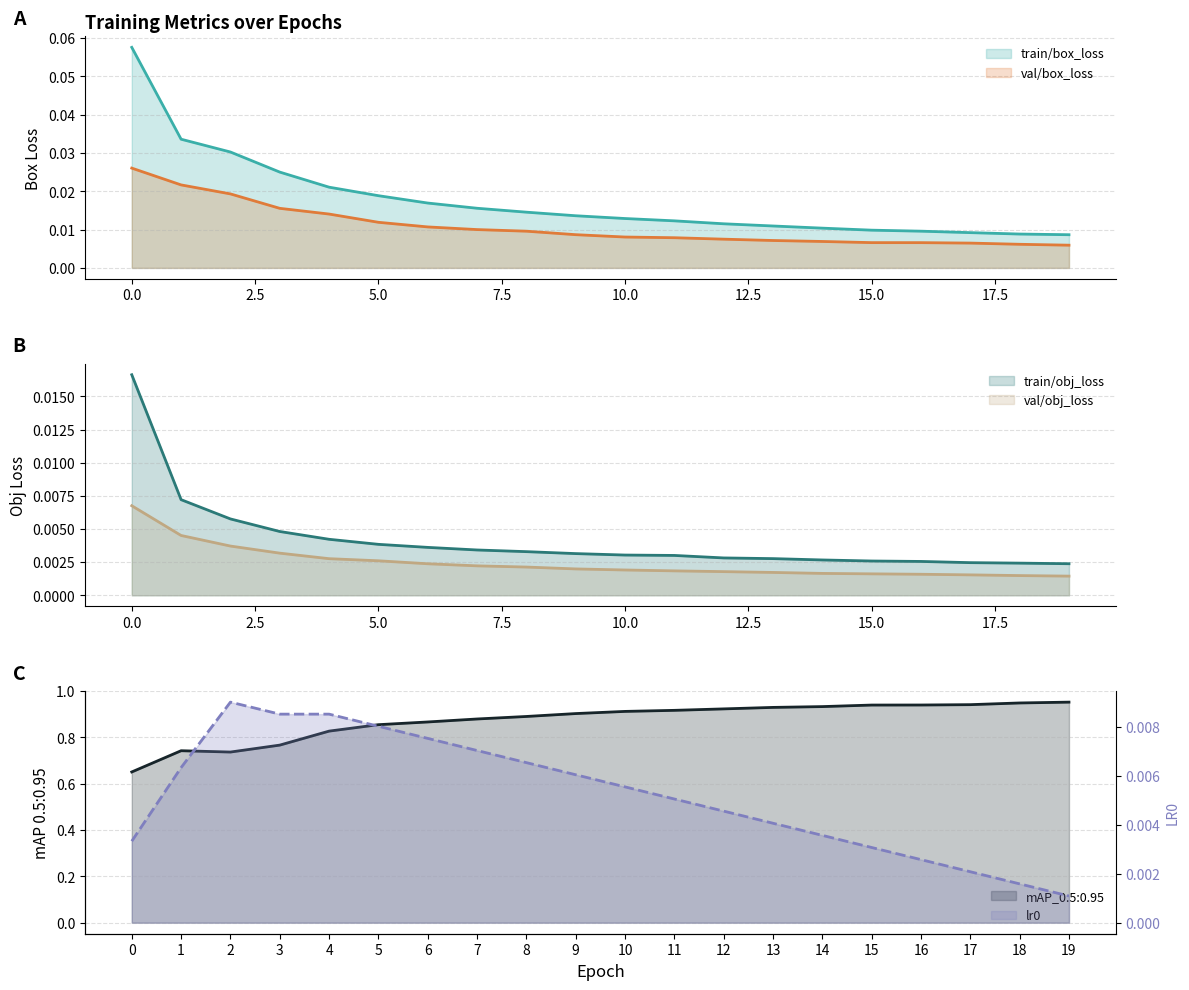

The val/obj_loss series shows 0.0 at 14. True or false?

True